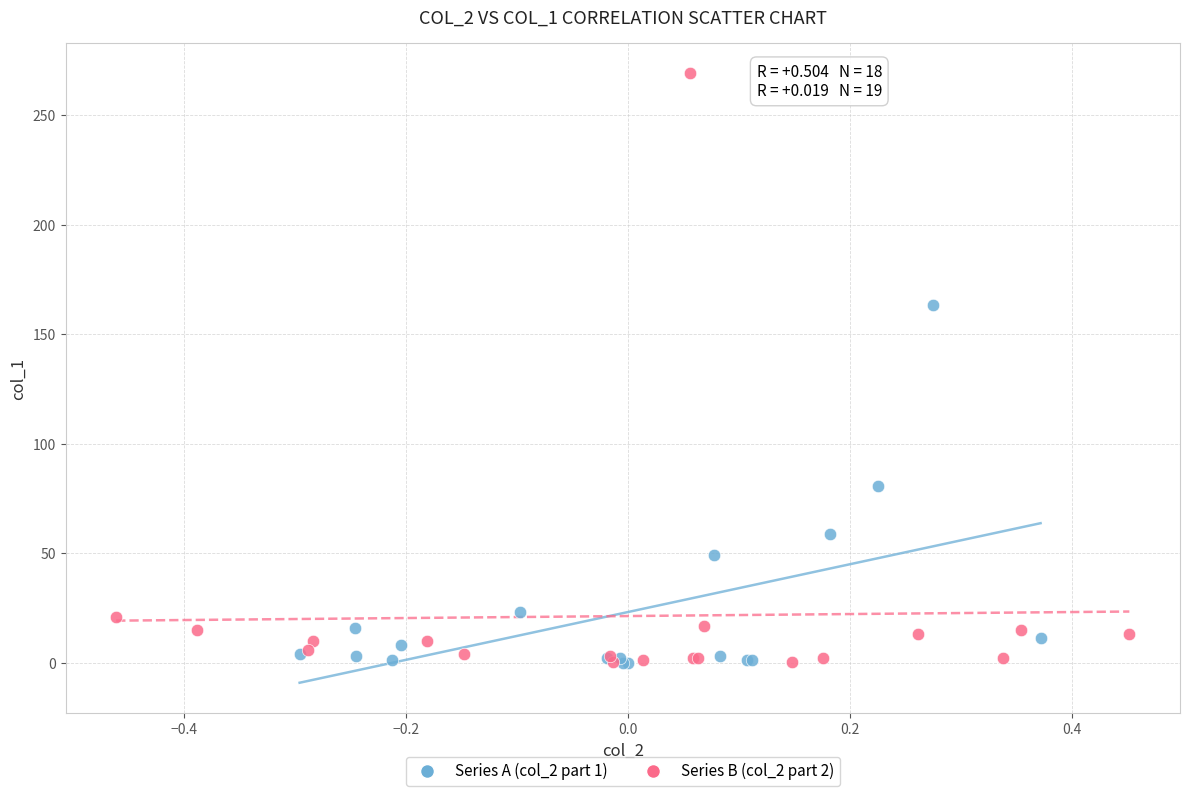

Which series contains the highest Y value?

Series B (col_2 part 2)